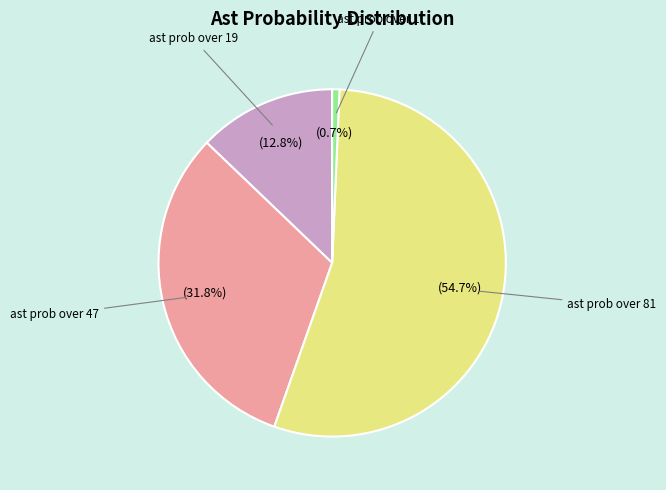

Does any single category account for the majority?

Yes